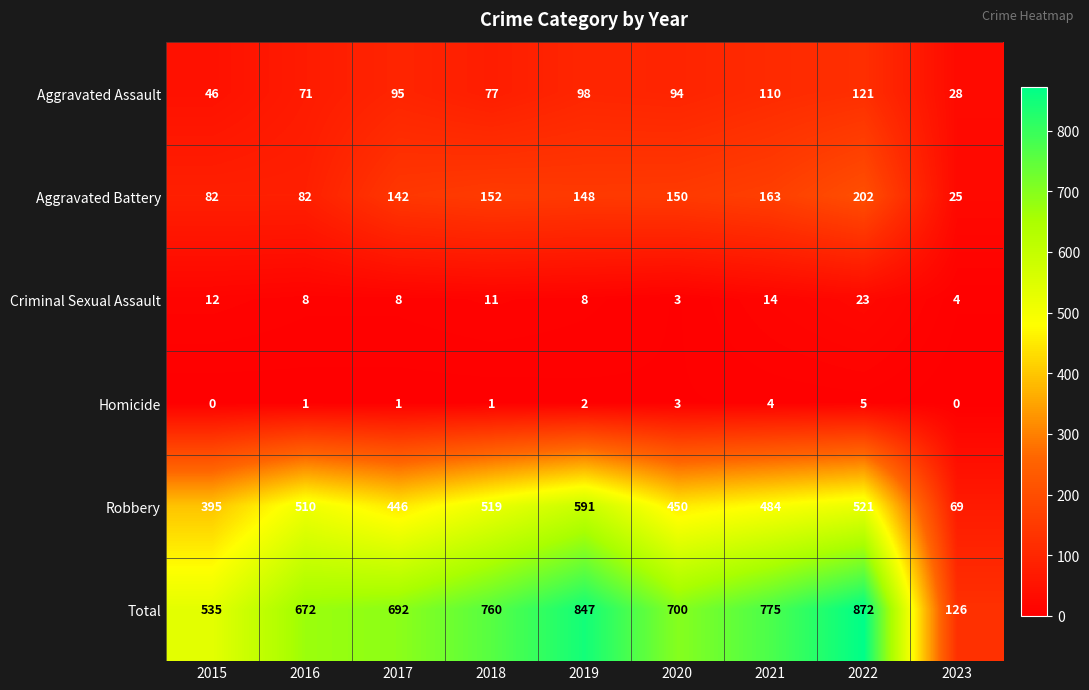

What is the total value across all series at 2017?

1384